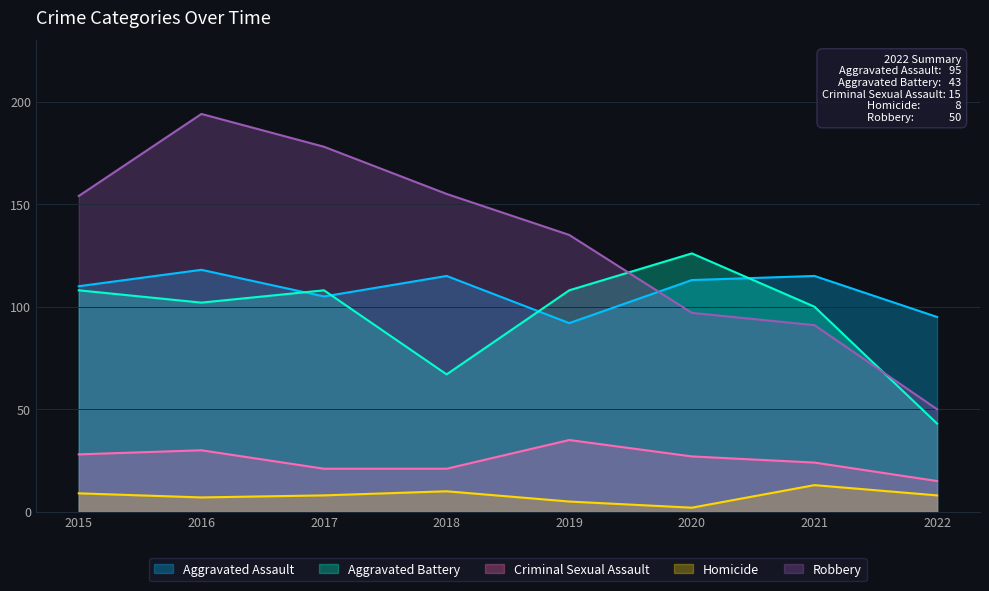

Between 2020 and 2022, which series saw the biggest shift?

Aggravated Battery